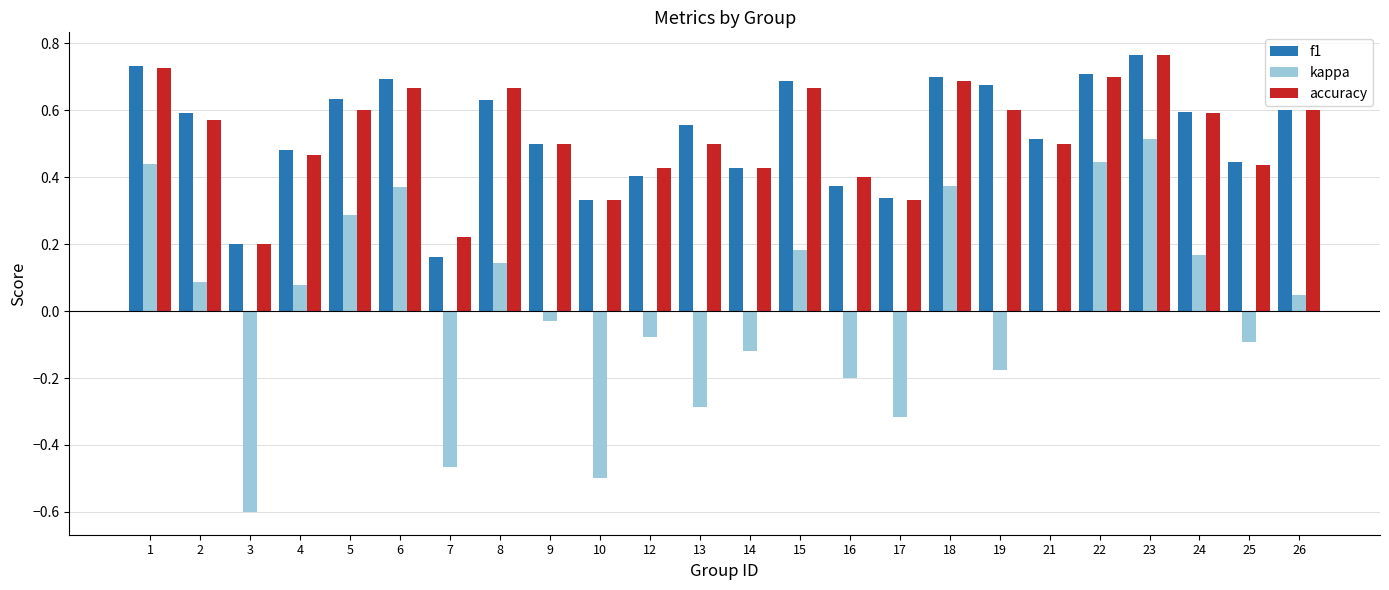

At which category does the chart reach its peak across all series?

23